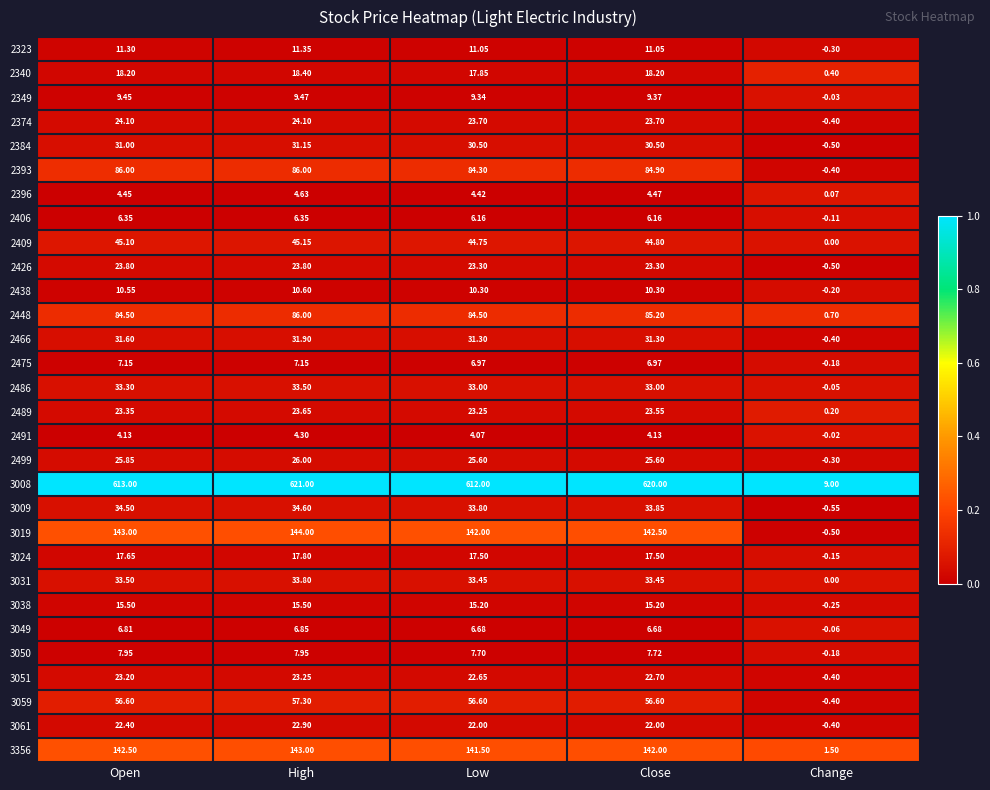

Which series changed the most between Low and Close?

3008